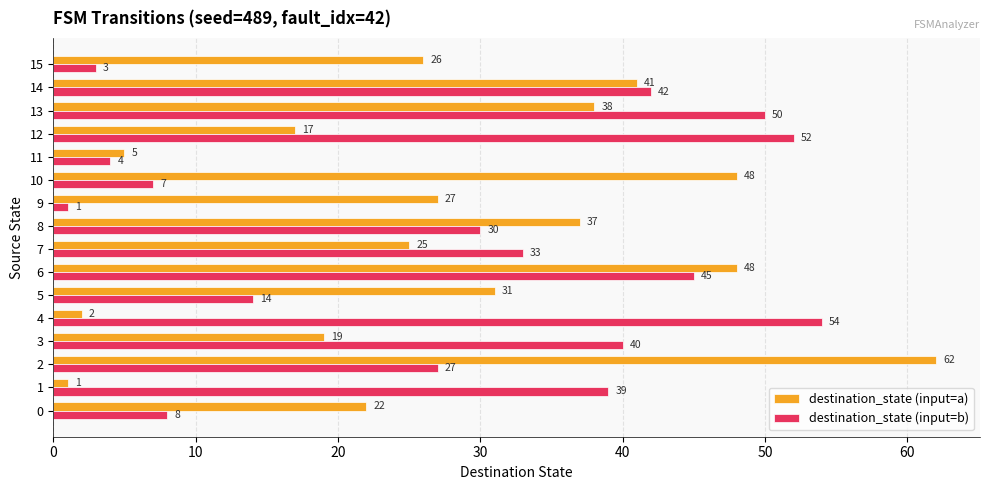

Which series changed the most between 3 and 8?

destination_state (input=a)